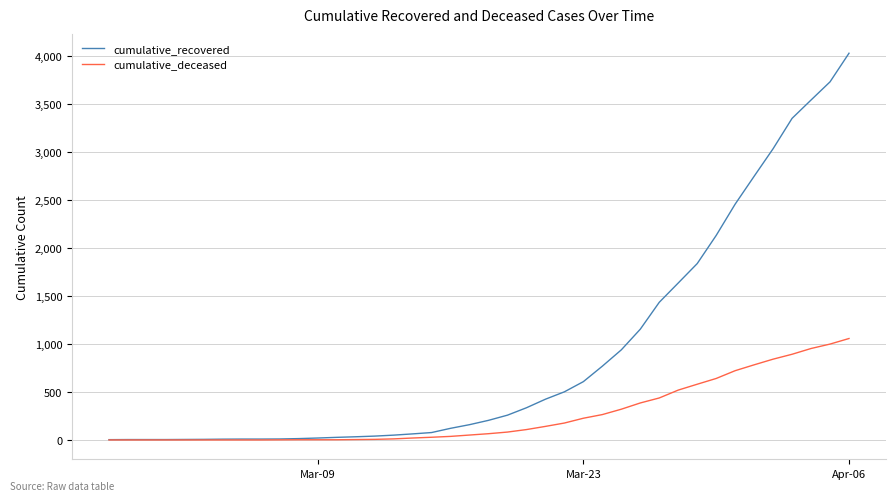

Which series has the largest total across all categories?

cumulative_recovered